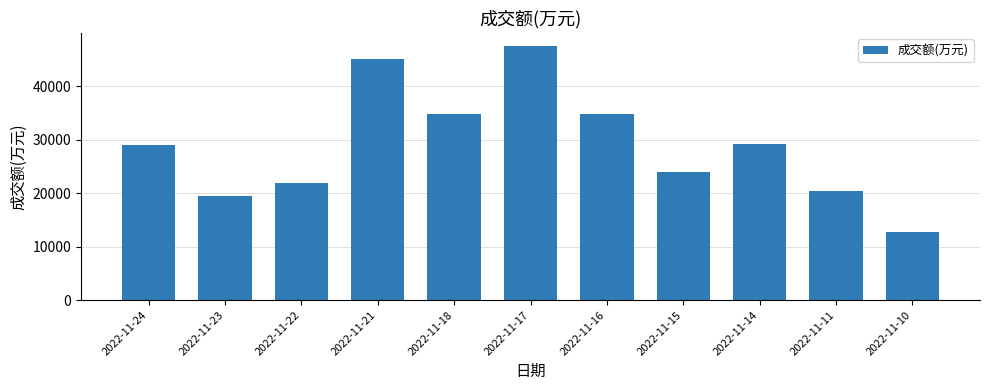

What is the minimum value shown in the chart?

12712